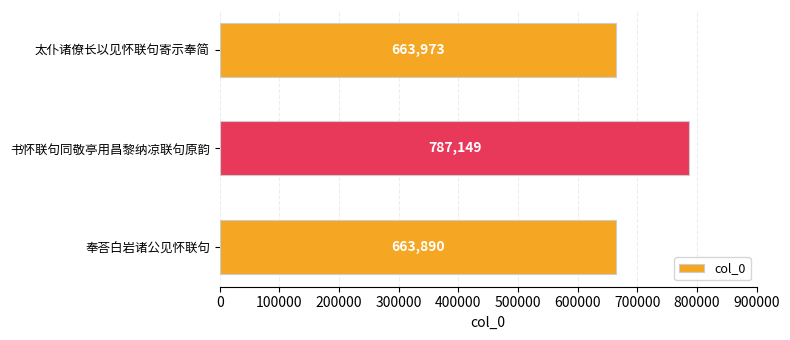

The chart shows a value of 1002898 at 奉荅白岩诸公见怀联句. True or false?

False